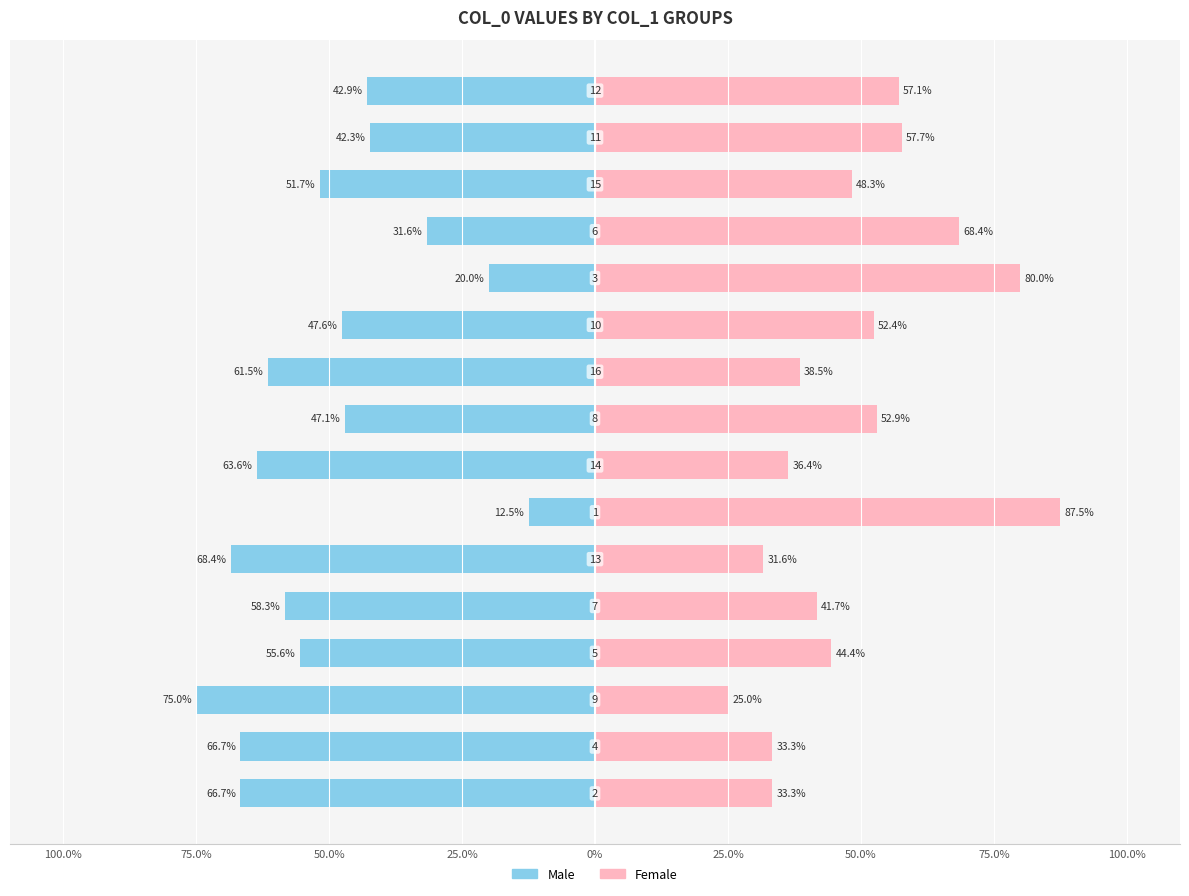

Rank the series by their maximum value, from lowest to highest.

Male, Female